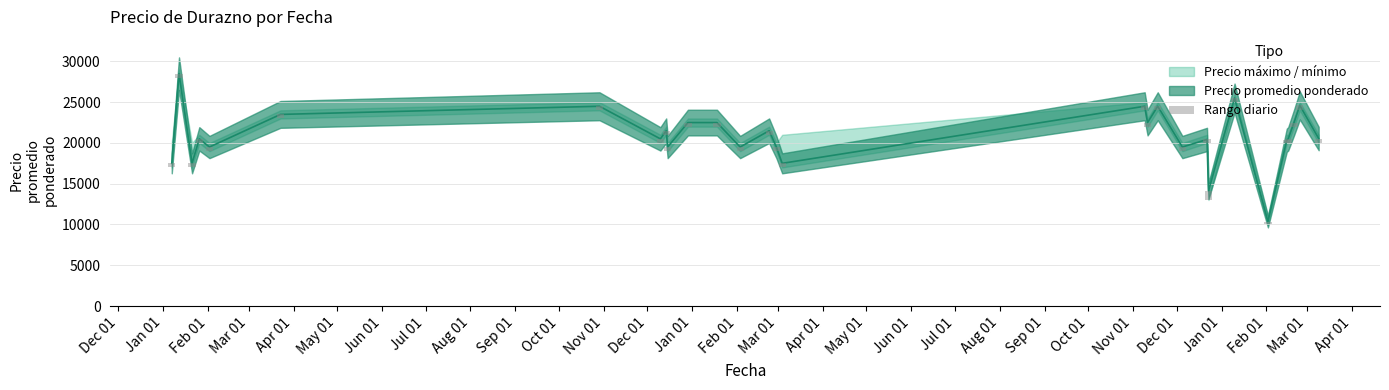

What is the label of the 6th bar from the right?

Nov 01